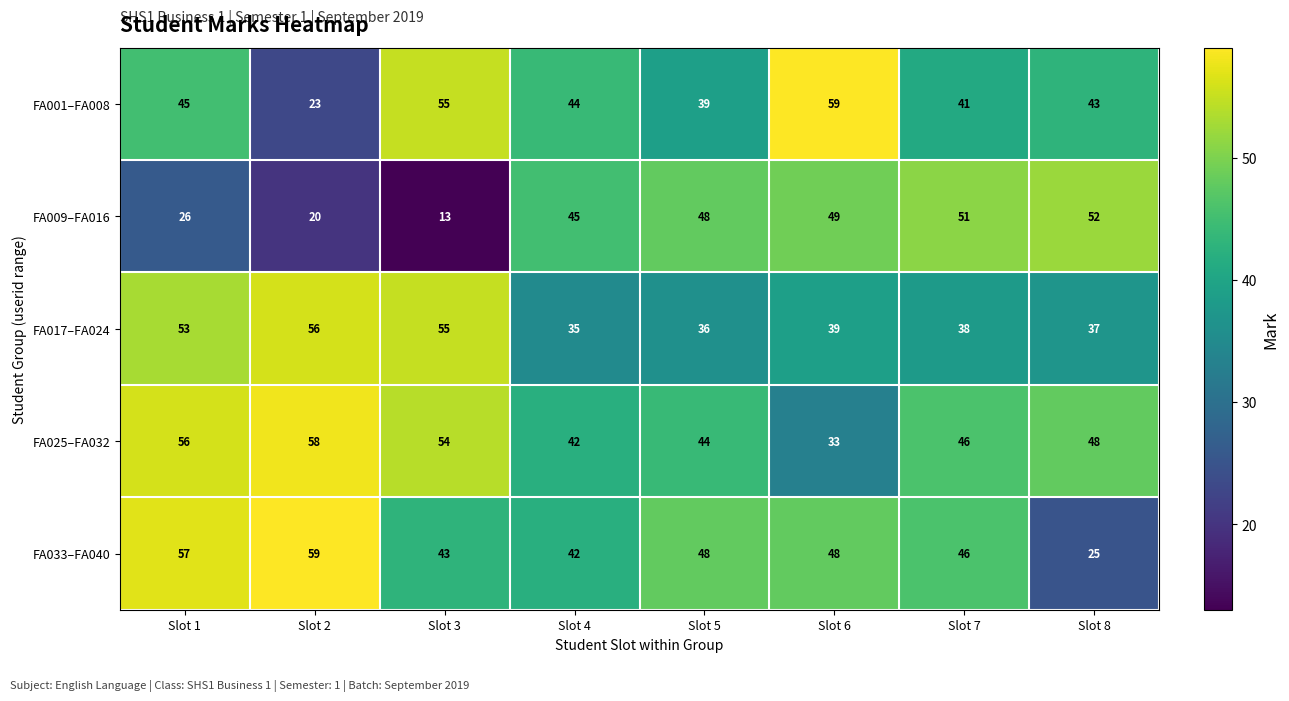

Which series changed the most between Slot 2 and Slot 4?

FA009–FA016